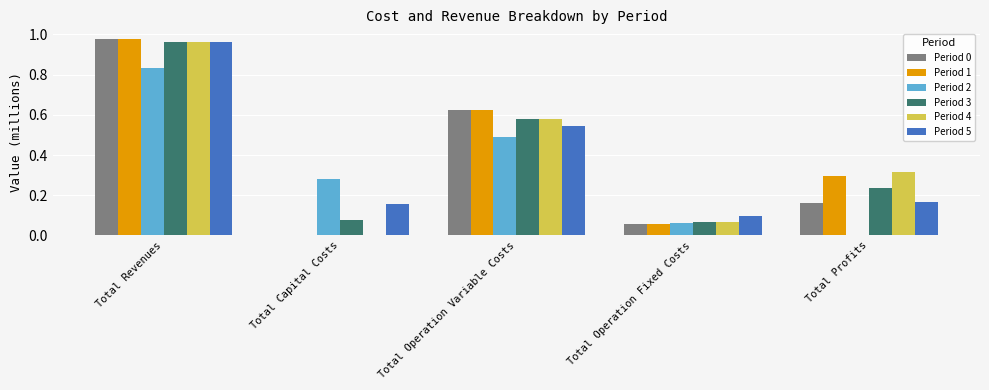

At which category is the sum across all series the highest?

Total Revenues